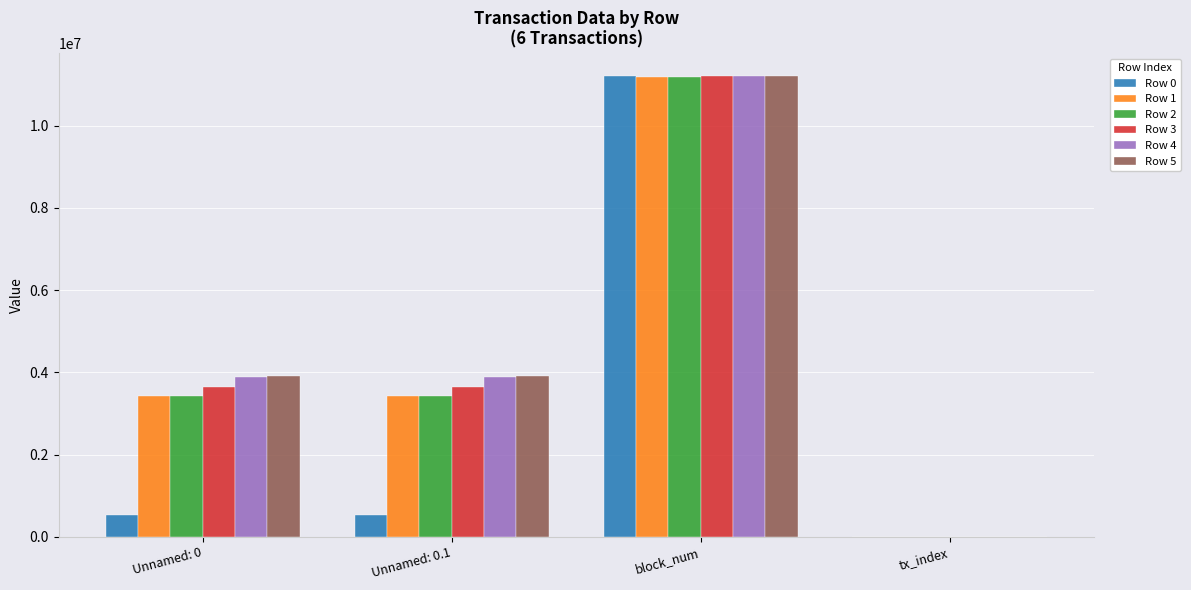

At which category is the sum across all series the highest?

block_num